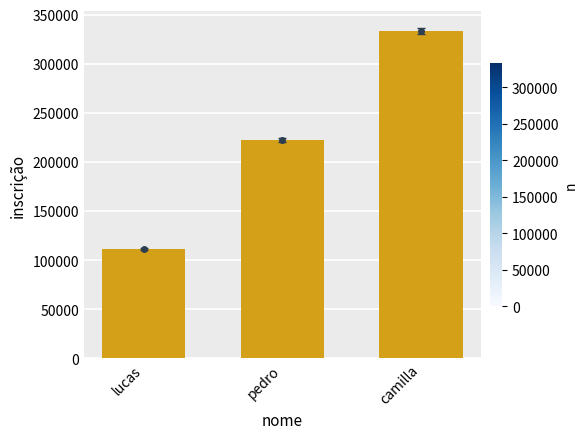

Where does the data first go above 222222?

camilla